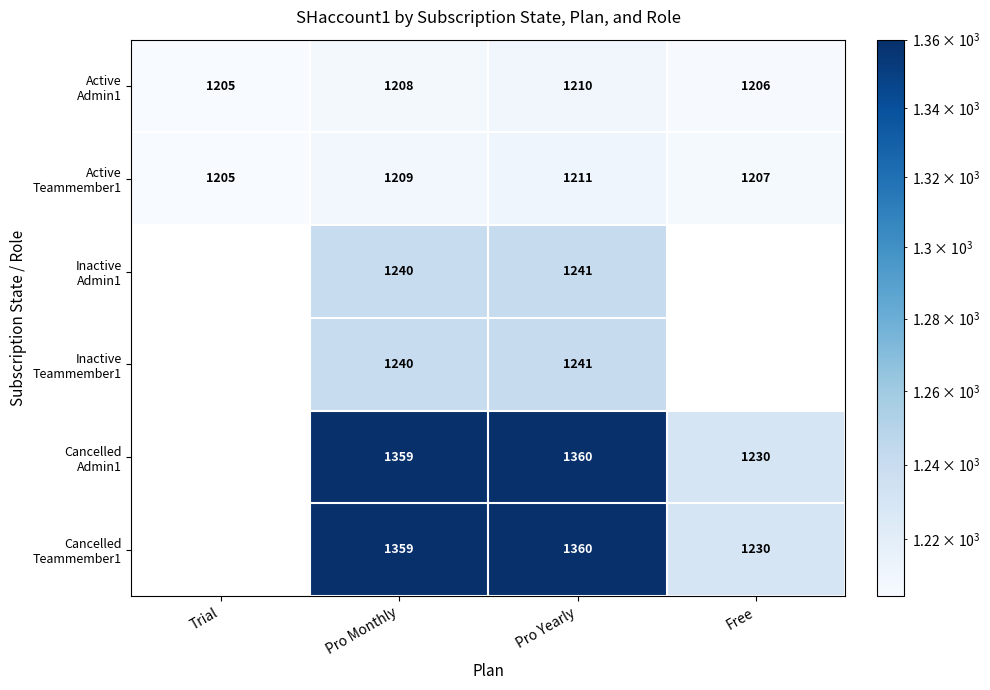

What is the total value across all series at Pro Monthly?

7615